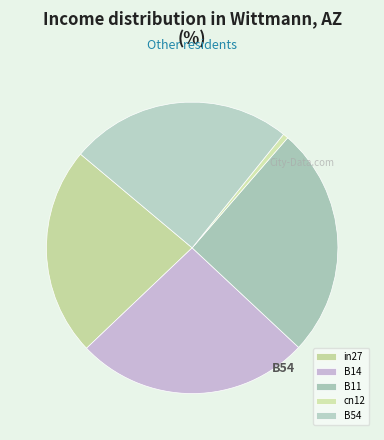

What is the largest slice in the pie chart?

B14